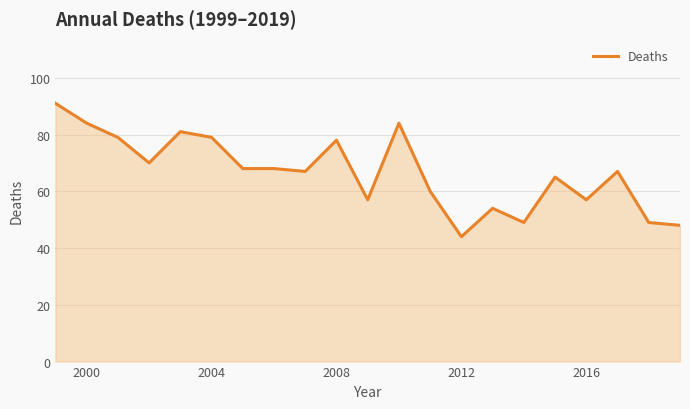

What is the minimum value shown in the chart?

44